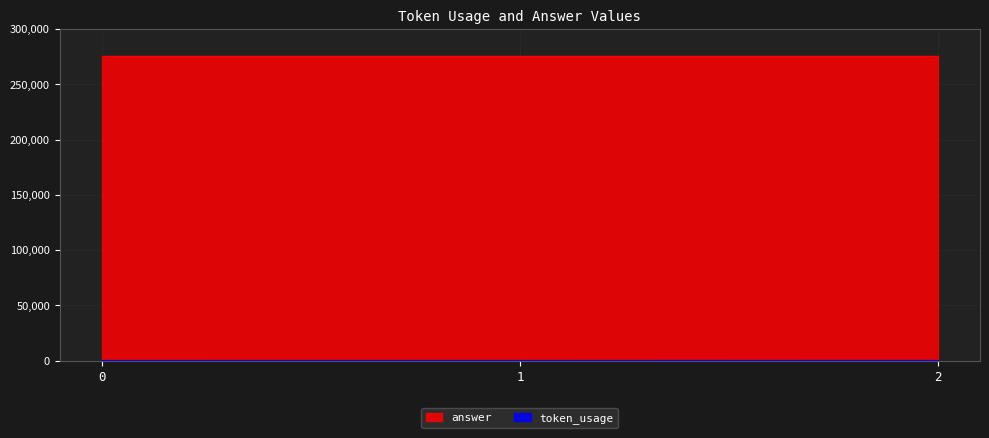

How many lines are shown in the chart?

2